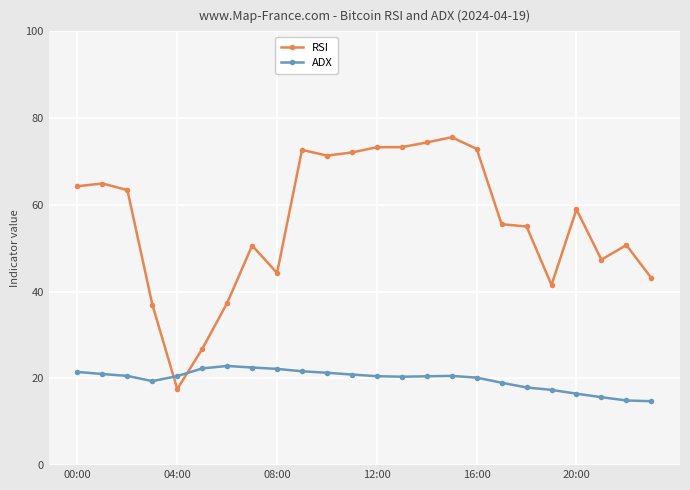

What is the value of the ADX point at the 23rd from the left?

14.9